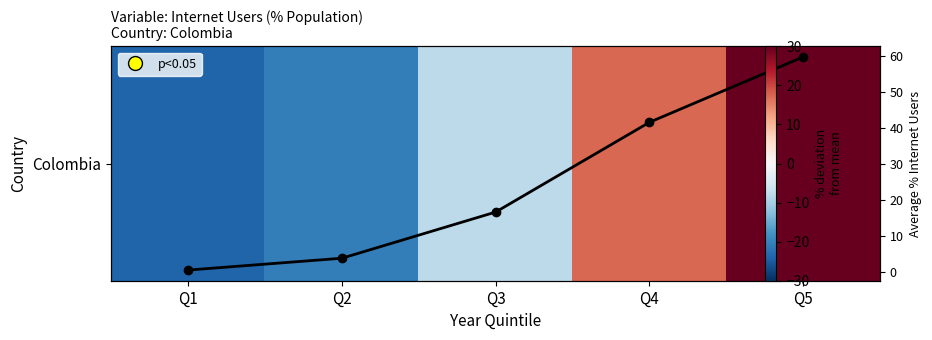

At how many categories does at least one series exceed 1?

4